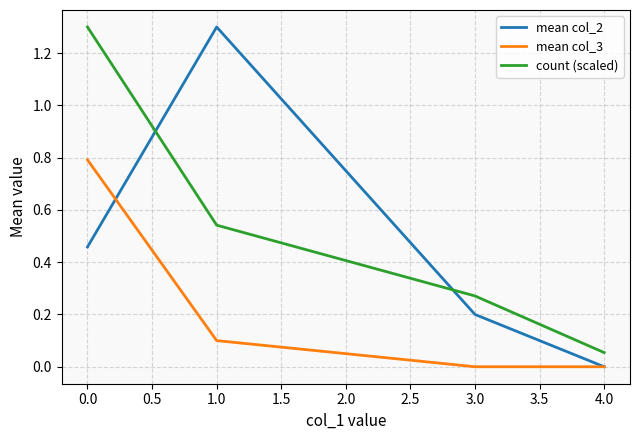

Rank the categories by mean col_2 value from lowest to highest.

4.0, 3.0, 0.0, 1.0